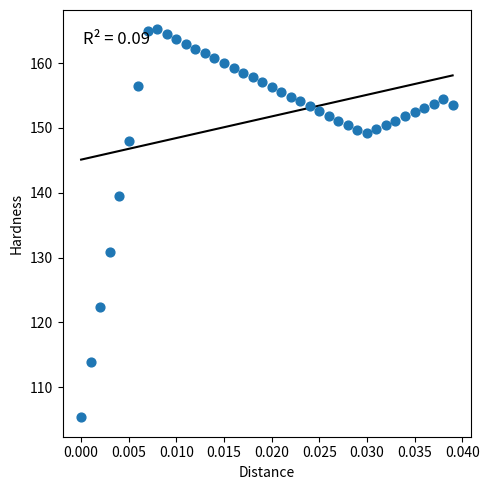

What is the range of Y values (max minus min)?

59.9